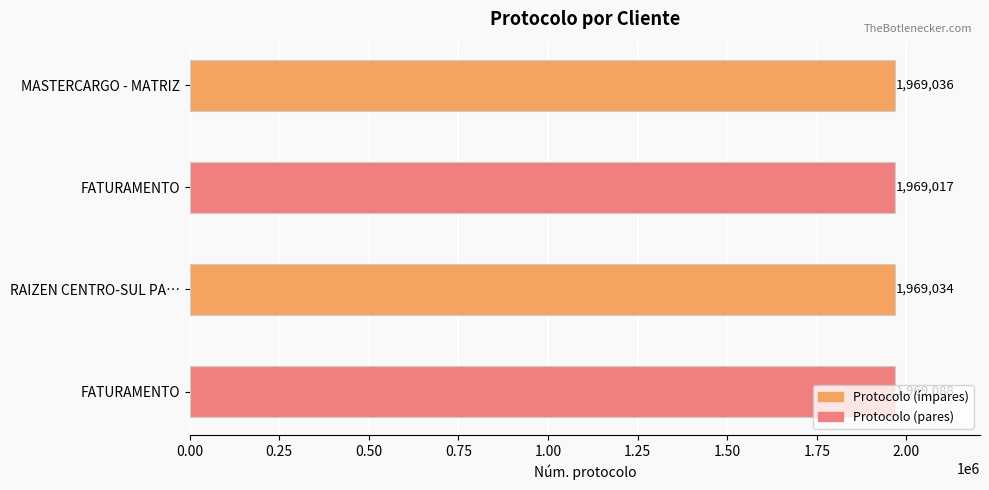

Are the bars grouped side by side (vs. stacked)?

No